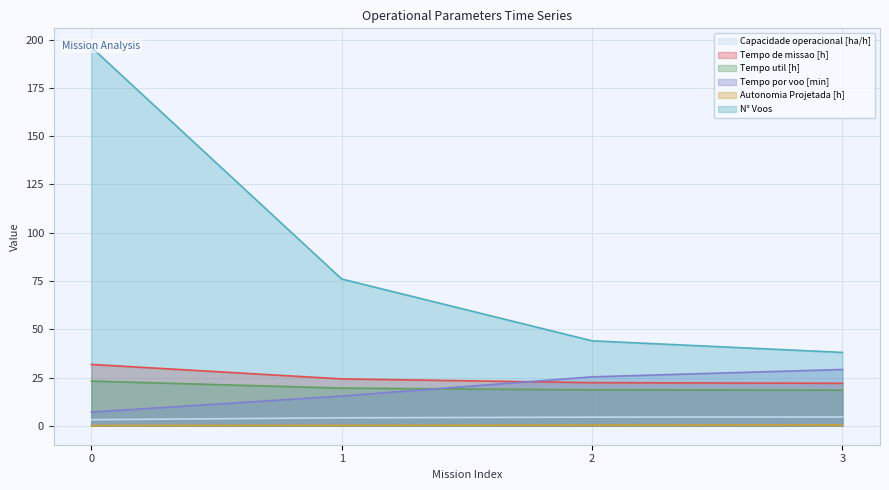

Reading right to left, what are all the values shown in this chart?

Capacidade operacional [ha/h]: 4.5	4.5	4.1	3.1
Tempo de missao [h]: 22.0	22.3	24.3	31.8
Tempo util [h]: 18.5	18.6	19.5	23.1
Tempo por voo [min]: 29.1	25.4	15.4	7.1
Autonomia Projetada [h]: 0.4	0.3	0.2	0.1
N° Voos: 38.0	44.0	76.0	196.0